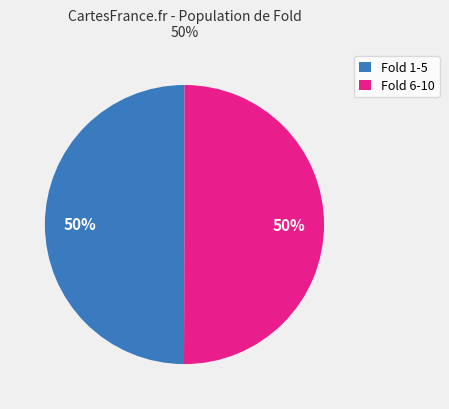

To the nearest percent, what percentage of the pie is Fold 1-5?

50%